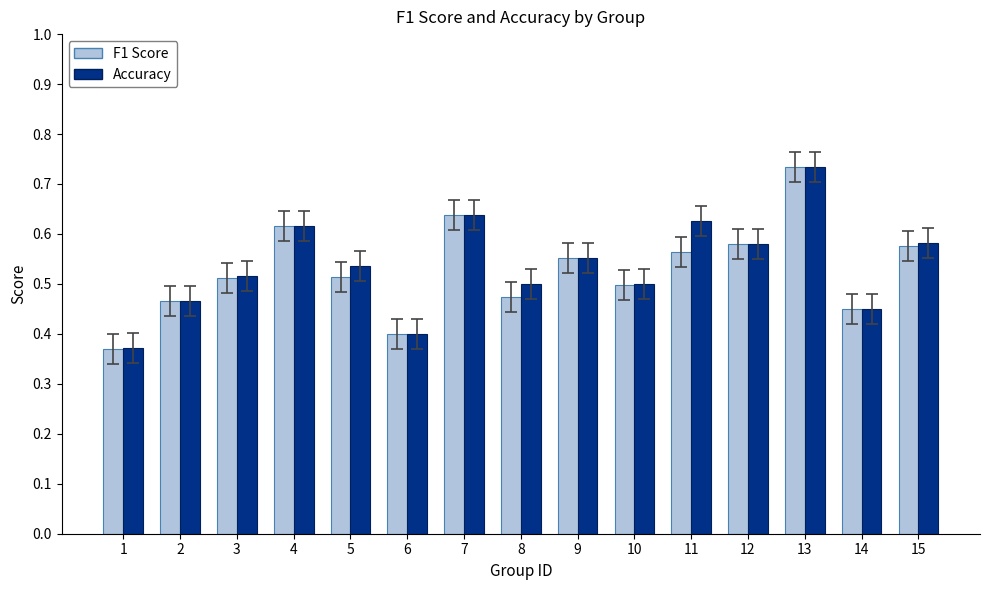

How many categories are shown in the chart?

15